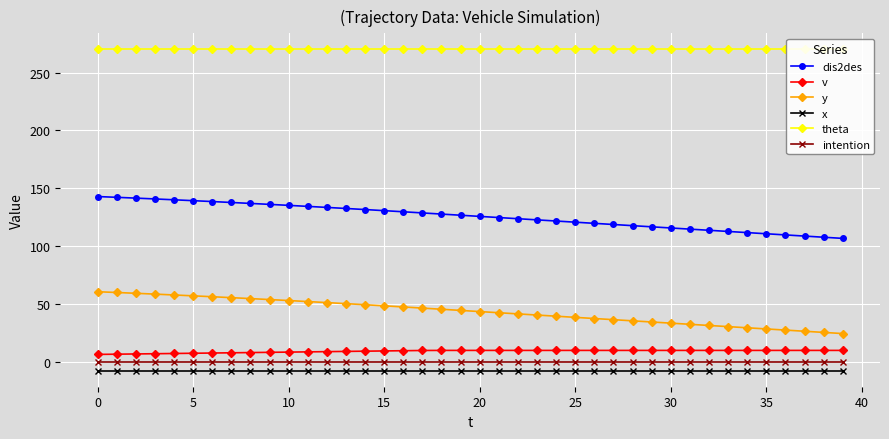

Is this an area chart (filled region under the line)?

No